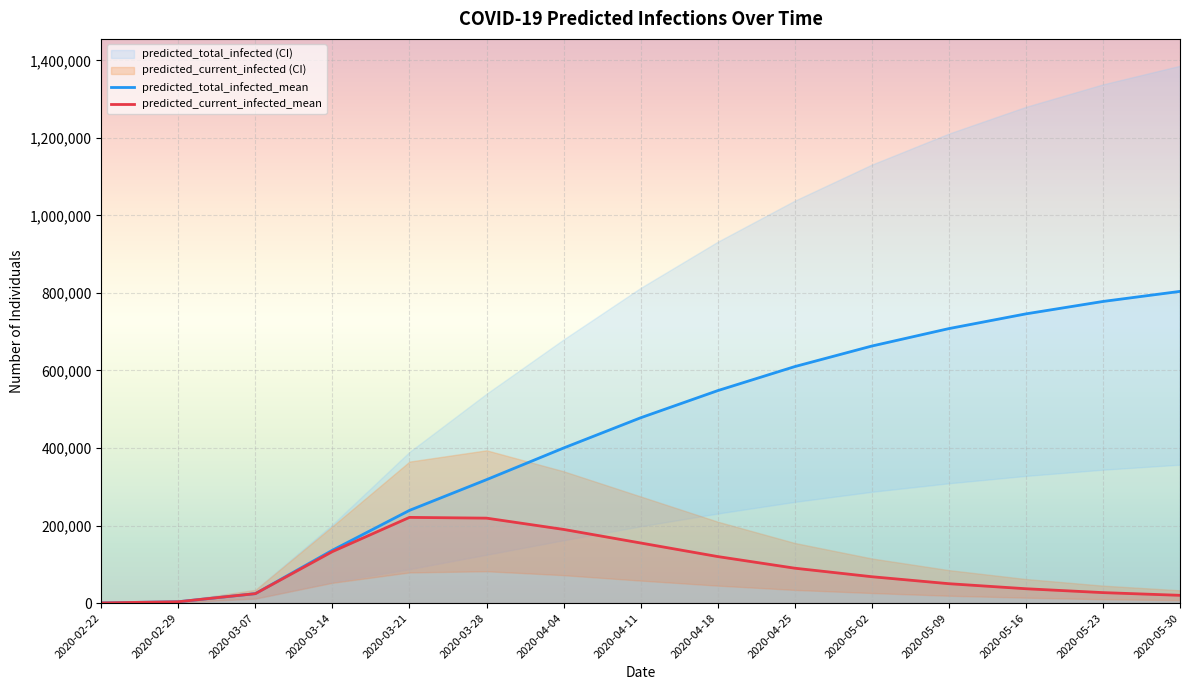

Is it true that predicted_current_infected_upper equals 262316 at 2020-04-25?

False